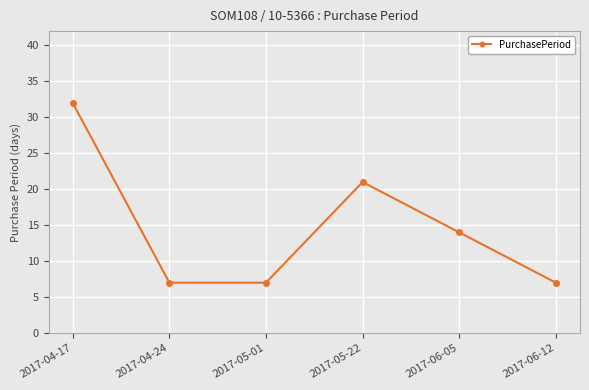

At which label is the value closest to 19?

2017-05-22